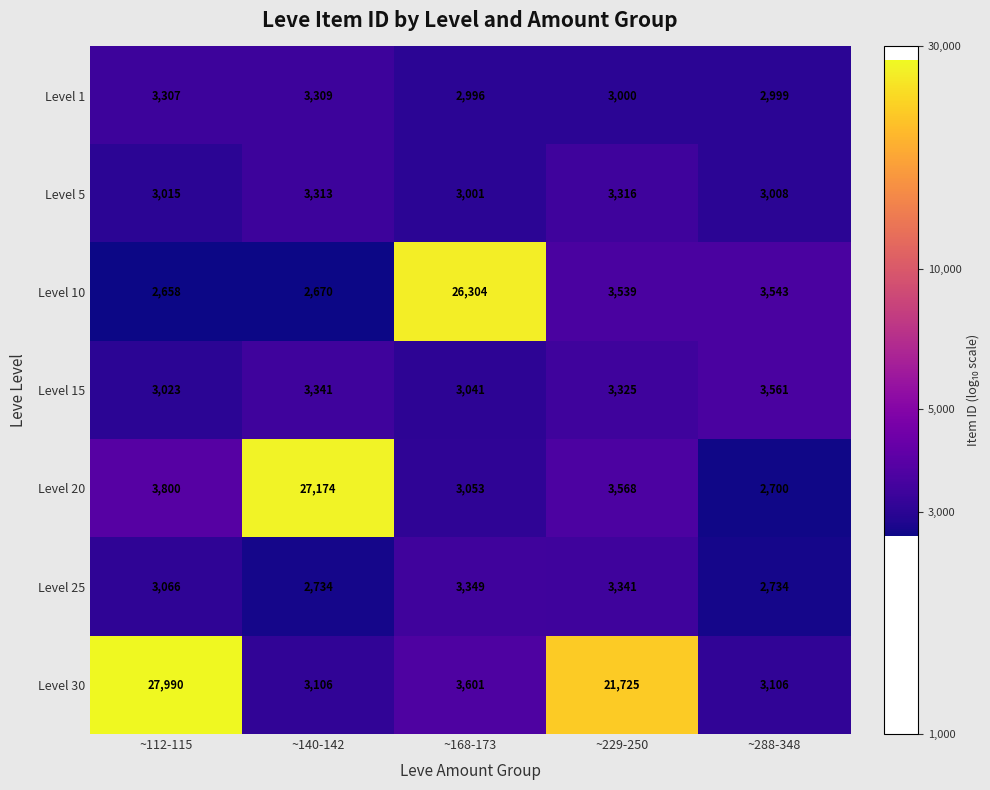

Is the value of Level 20 at ~229-250 greater than the value of Level 30 at ~288-348?

Yes